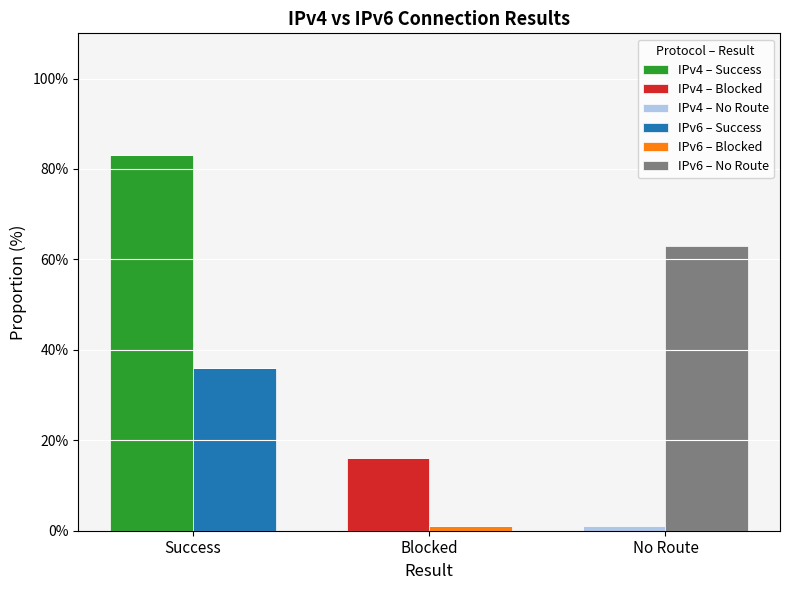

The IPv4 – Success series shows 0 at No Route. True or false?

True